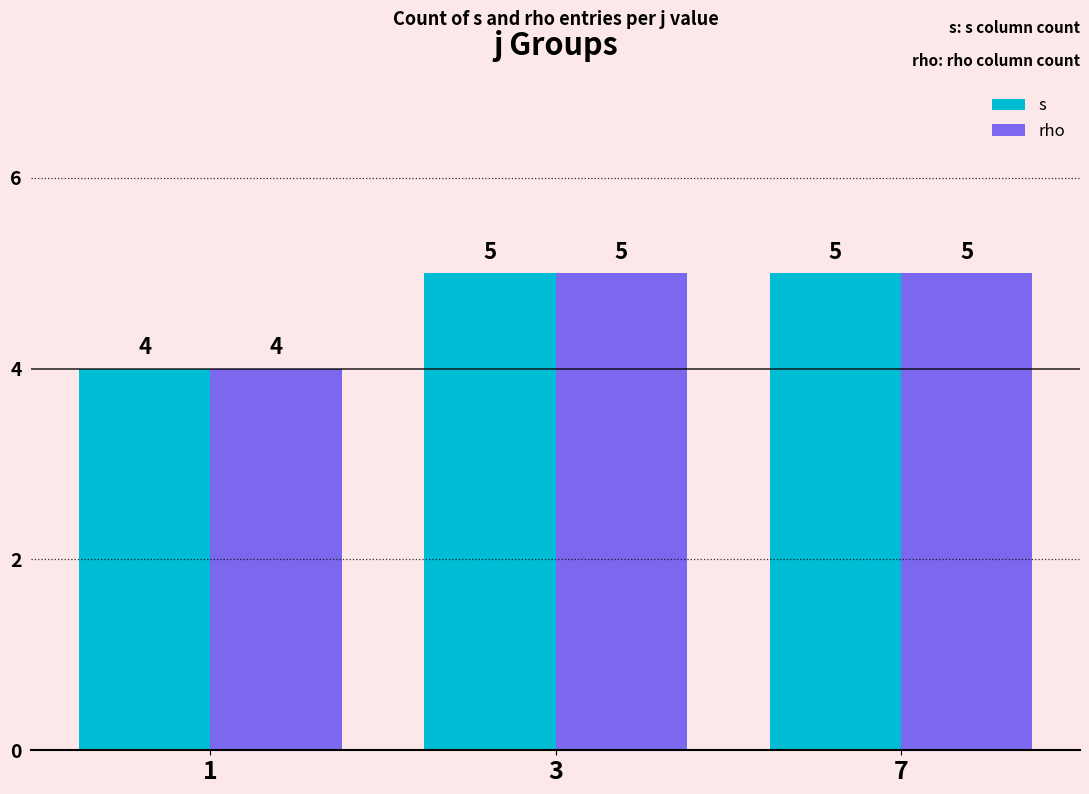

What is the smallest value displayed?

4